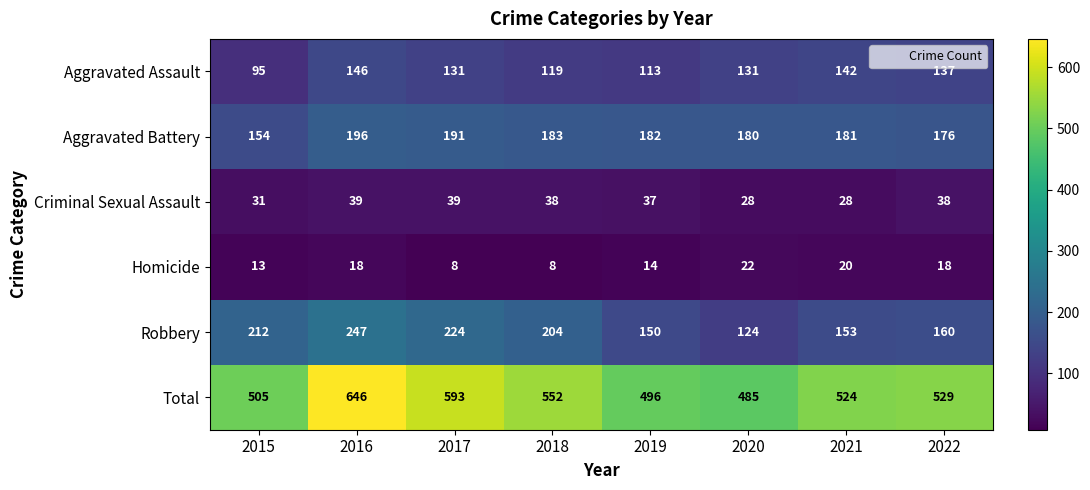

At which label is Aggravated Assault closest to 120?

2018